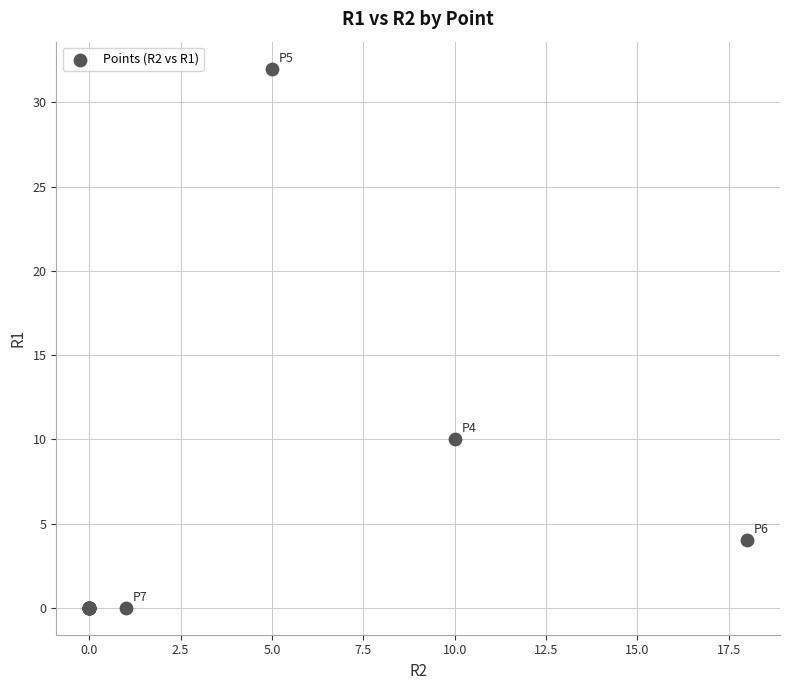

What Y value in the scatter plot is closest to 16?

10